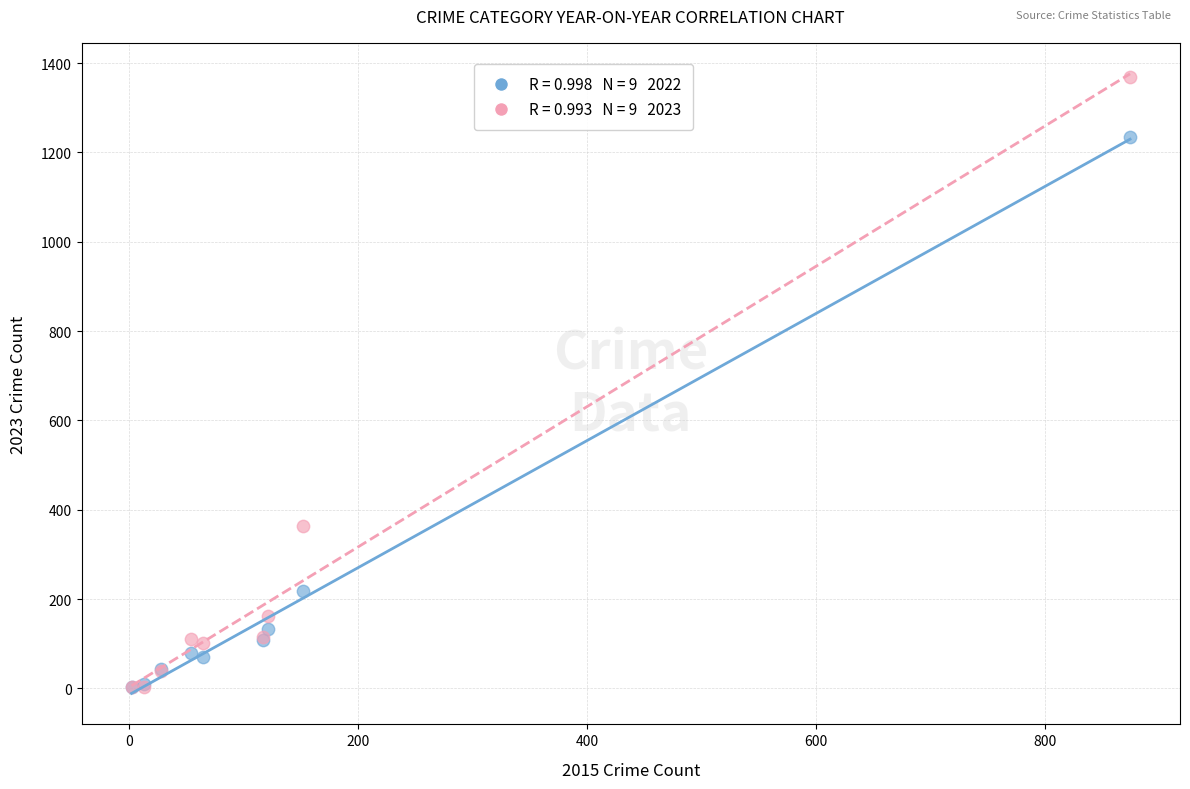

Across all series, what Y value is closest to 685?

364